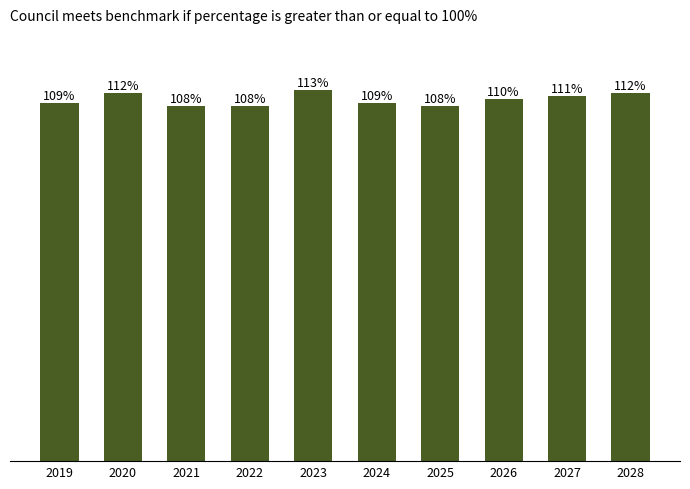

Reading left to right, extract all data points from this chart.

109	112	108	108	113	109	108	110	111	112